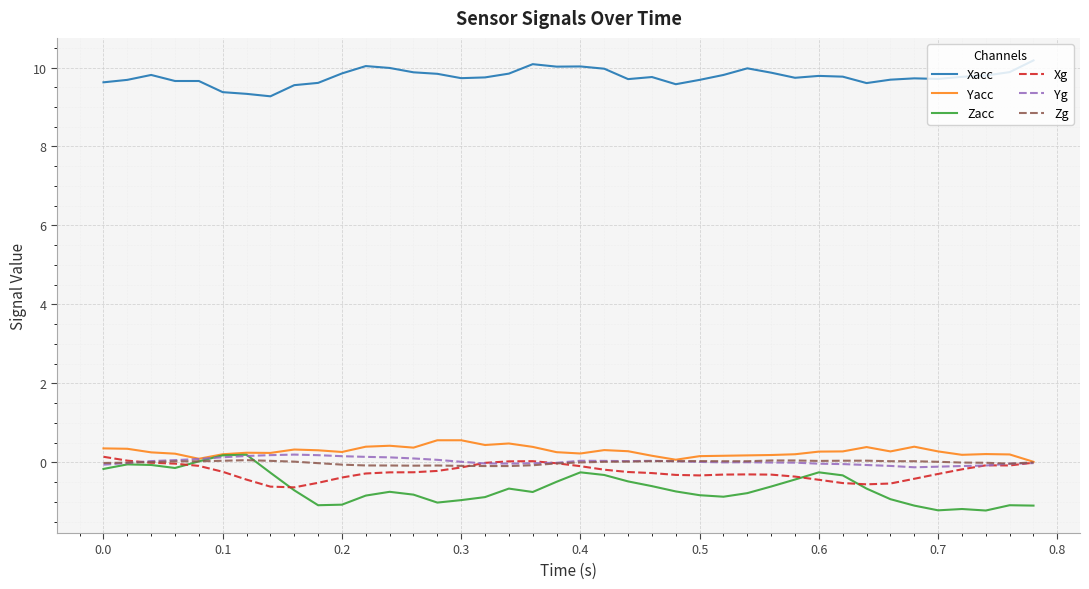

True or false: Xacc and Yacc cross at least once.

False